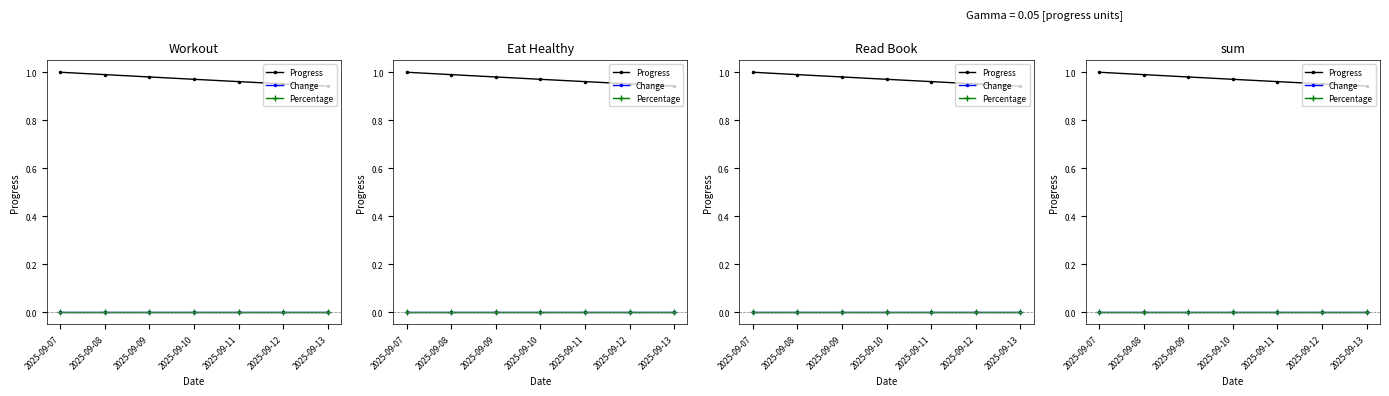

What is the total value across all series at 2025-09-07?

1.0